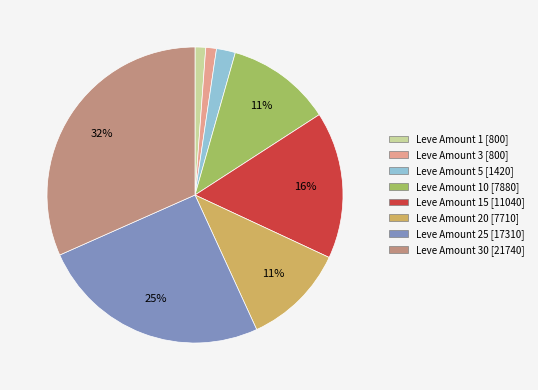

True or false: Leve Amount 20 [7710] accounts for 11% of the total.

True